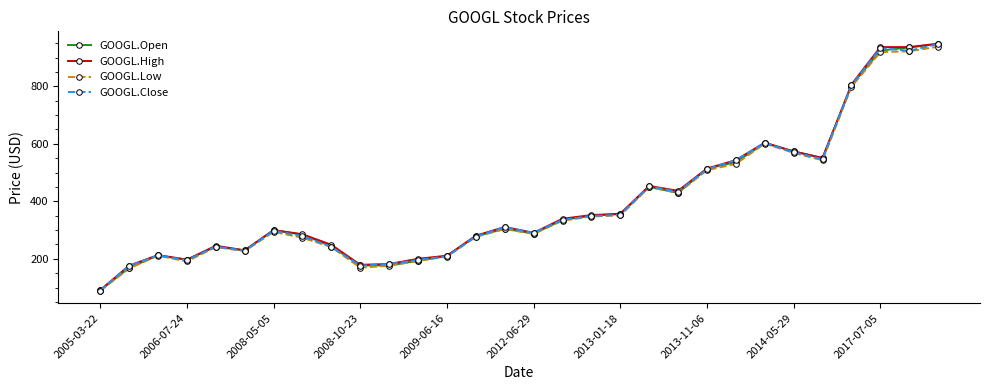

How many data points in GOOGL.Open are above 304?

15